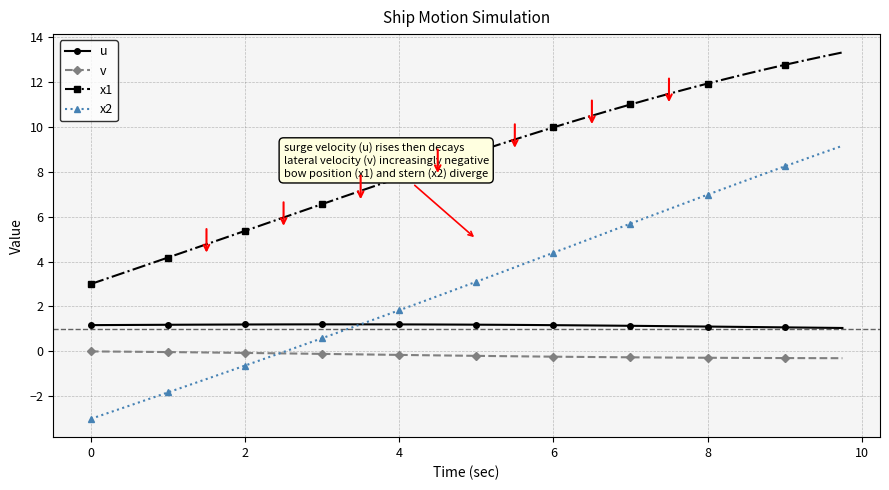

True or false: v and u intersect in this chart.

False